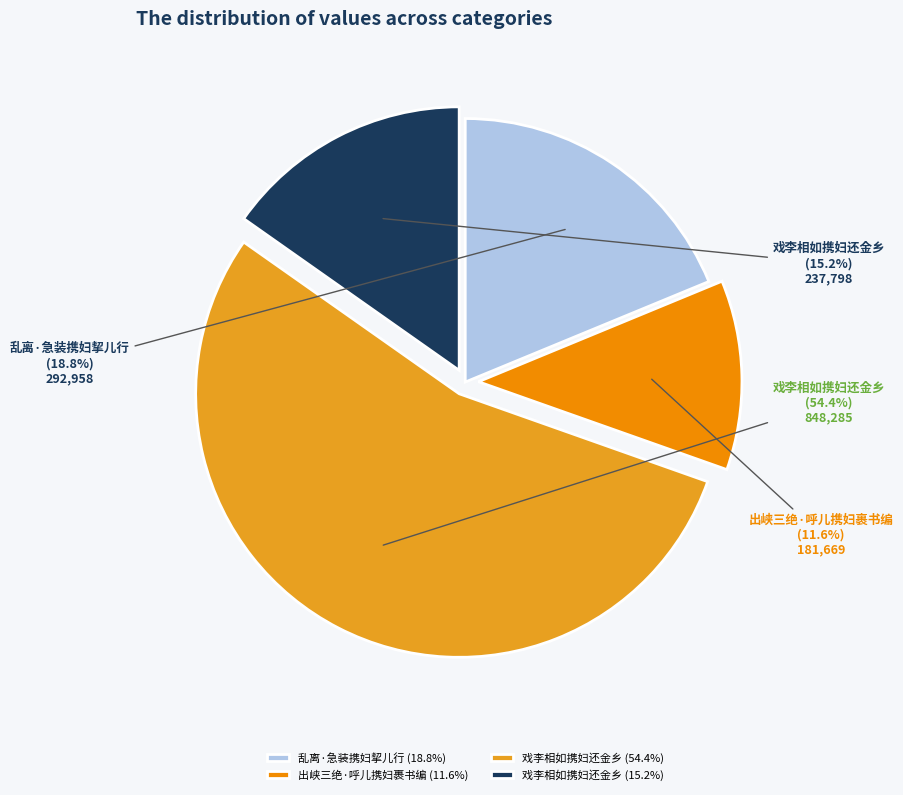

To the nearest percent, what is the average slice percentage?

25%